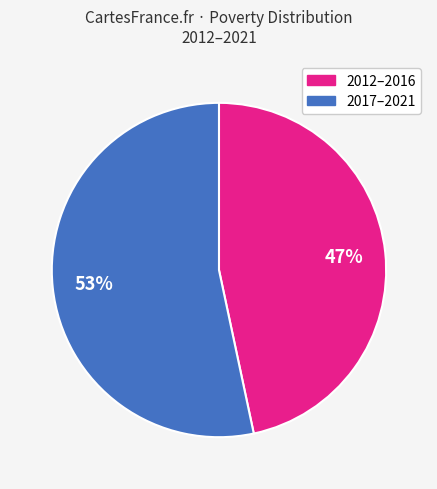

Is there any slice that represents more than half of the pie?

Yes